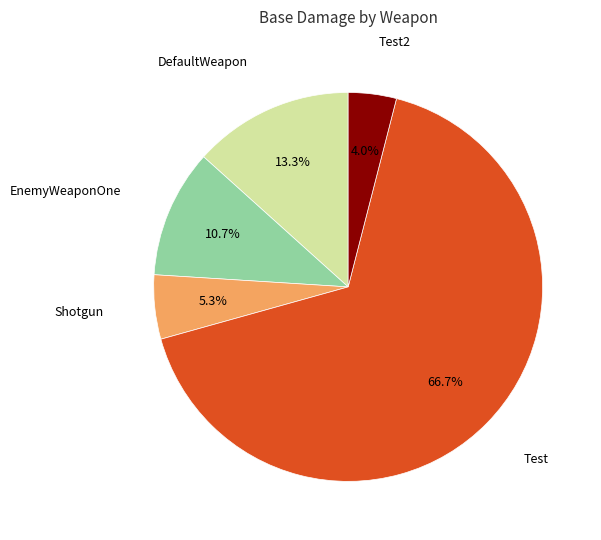

Count the number of slices in the pie.

5